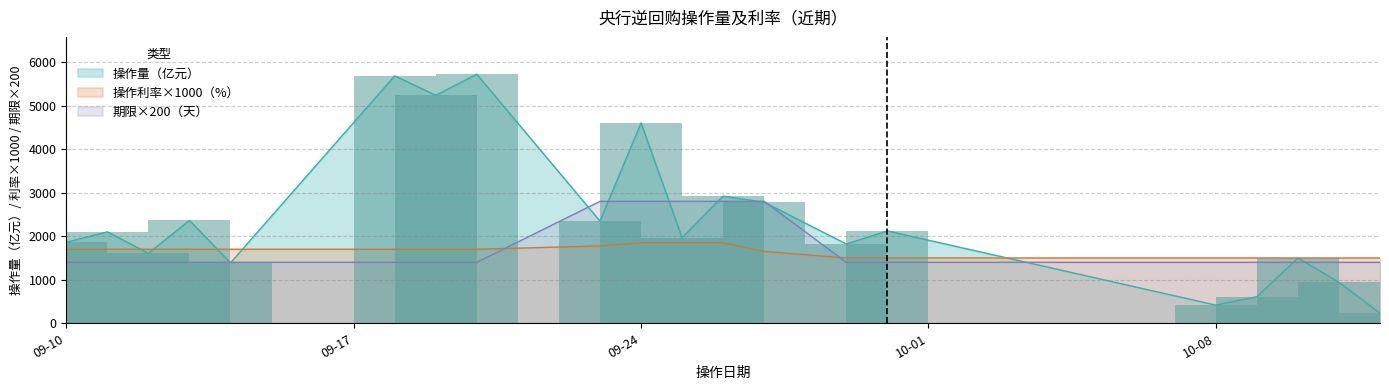

Is it true that 利率(%) equals 2351 at 2024-10-12?

False